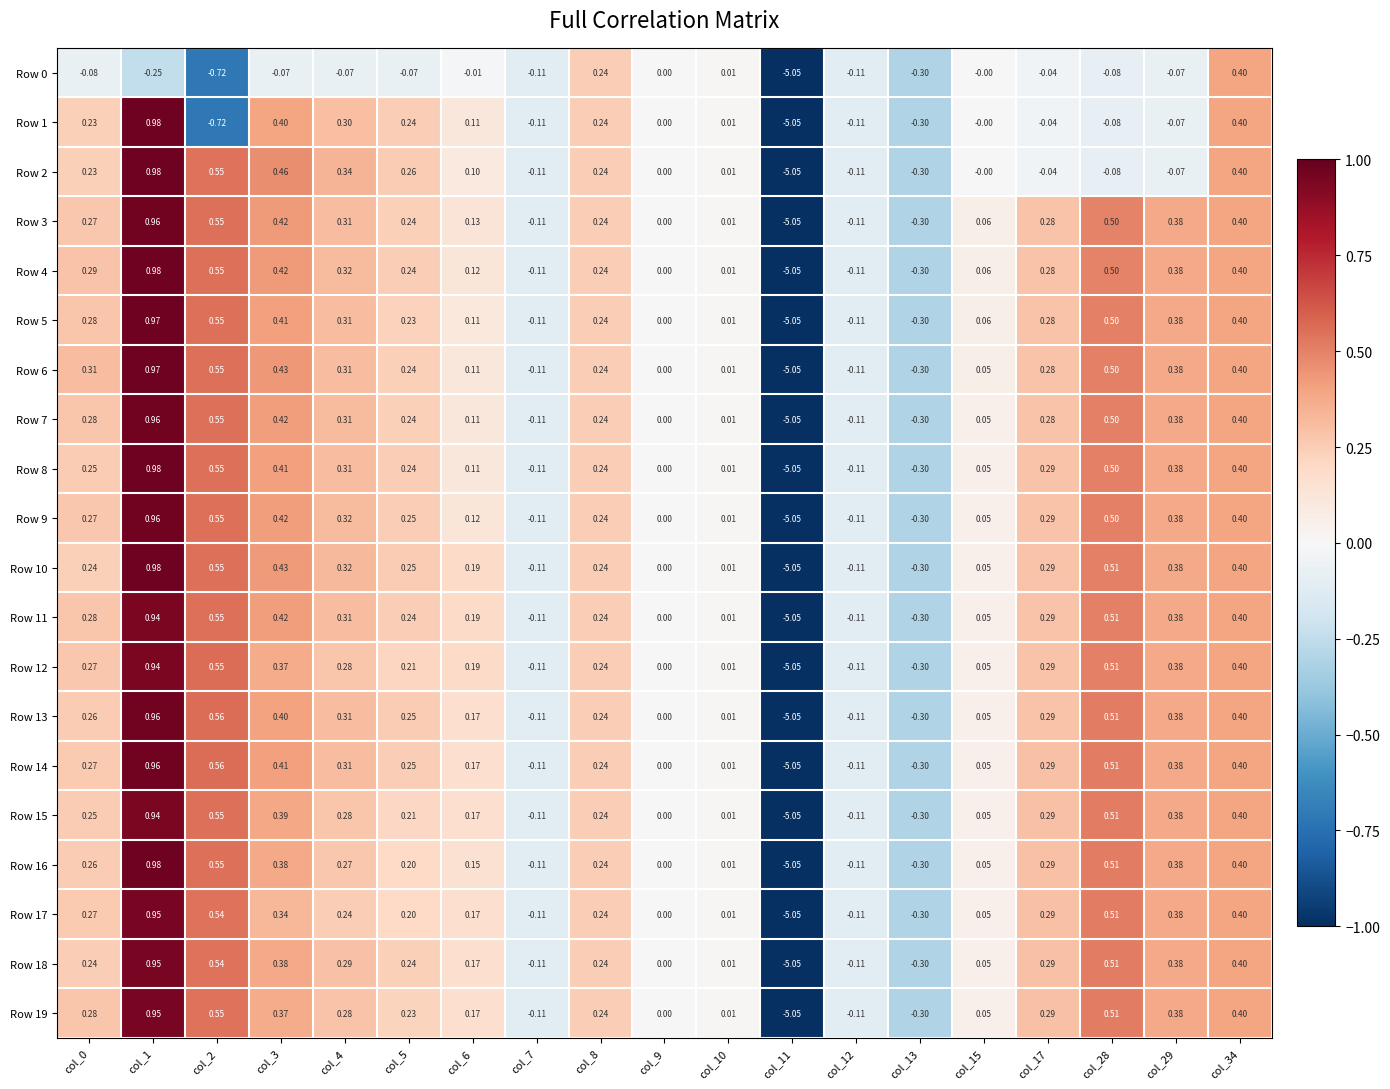

How many categories are shown in the chart?

19